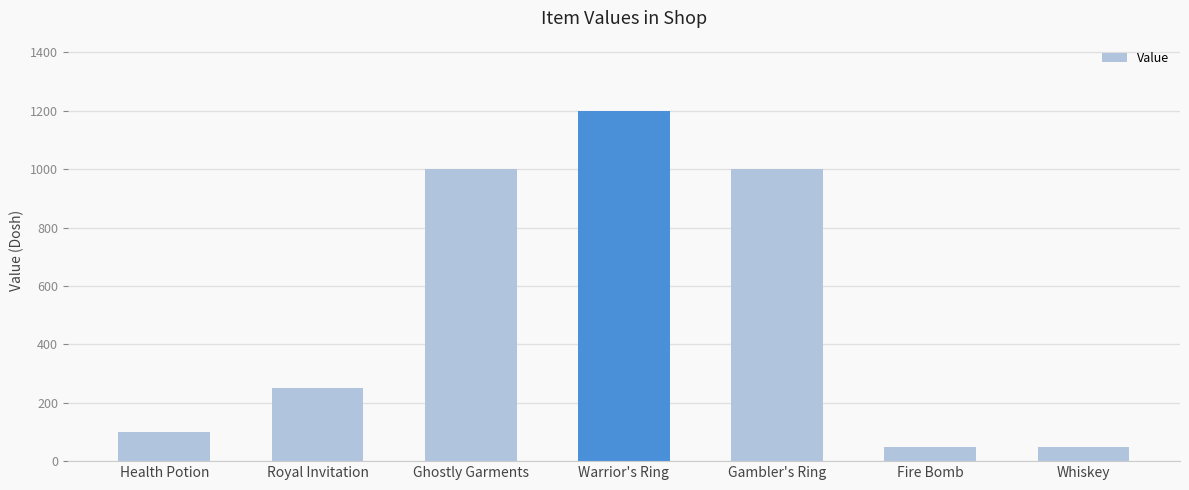

How many data points does each series have?

7